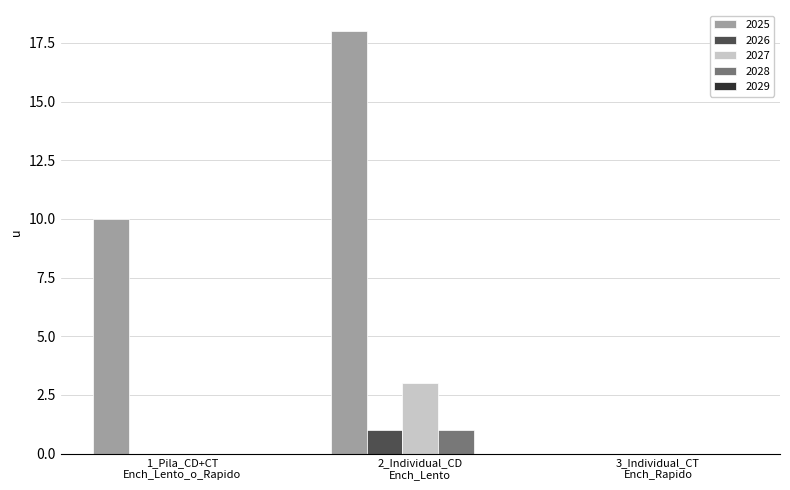

What is the sum of all 2025 values?

28